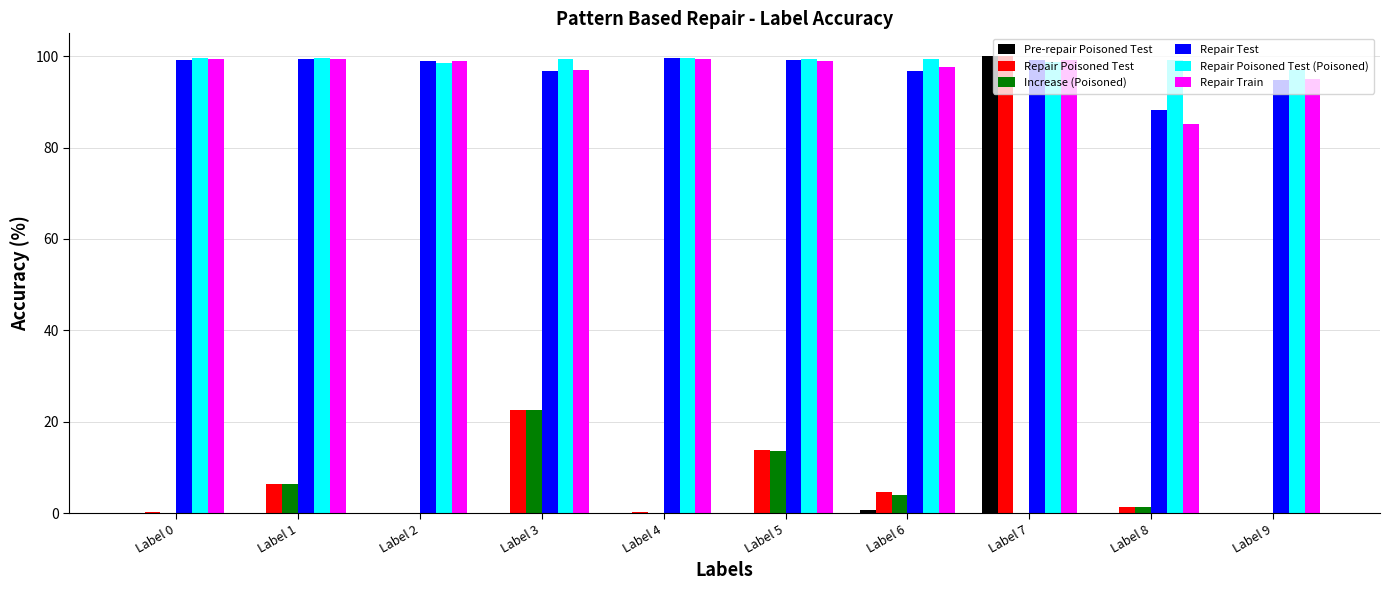

What is the total value across all series at Label 3?

338.5